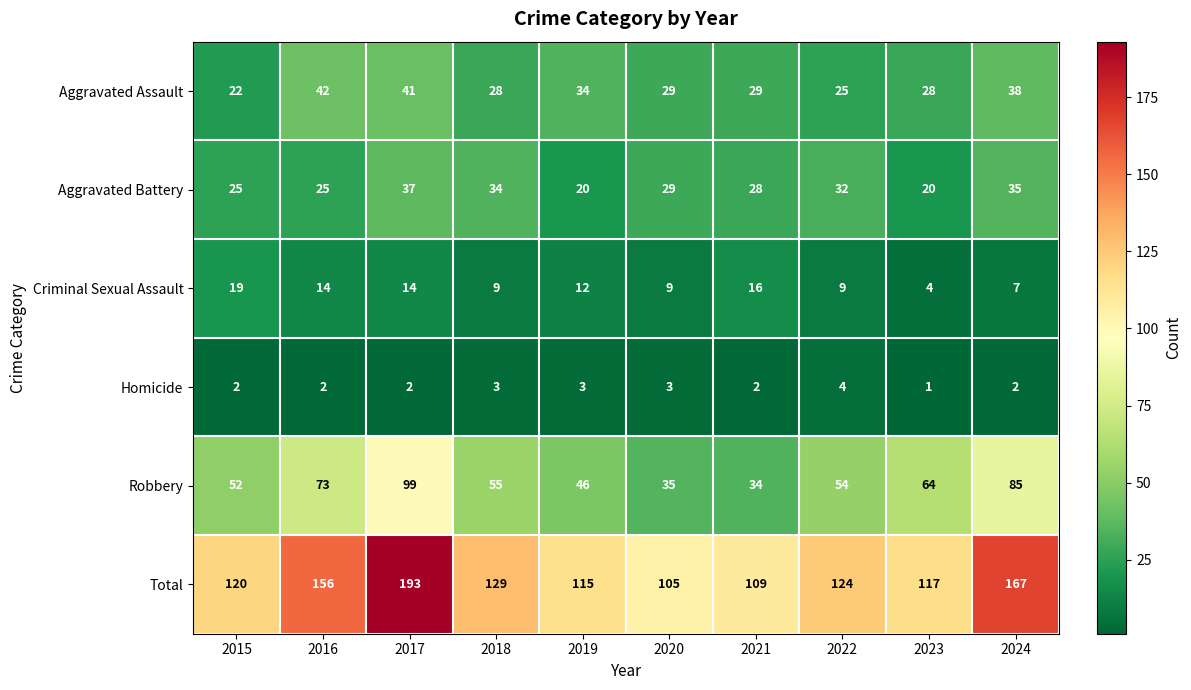

What is the spread (max minus min) of values at 2020?

102